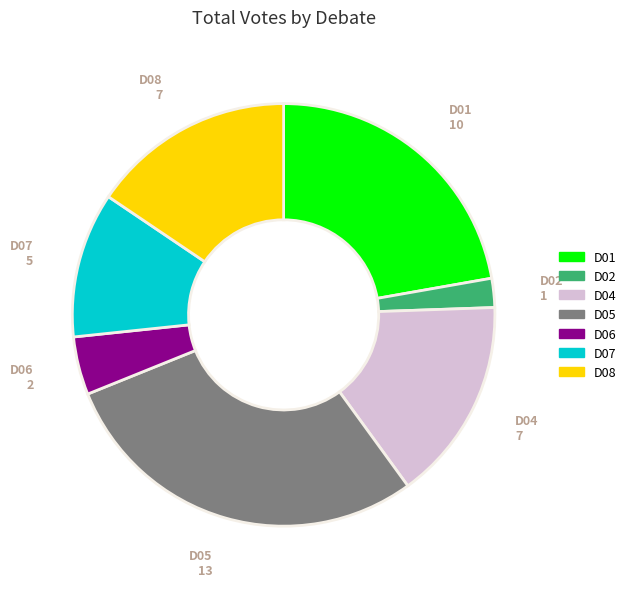

Which category has the biggest portion of the pie?

D05